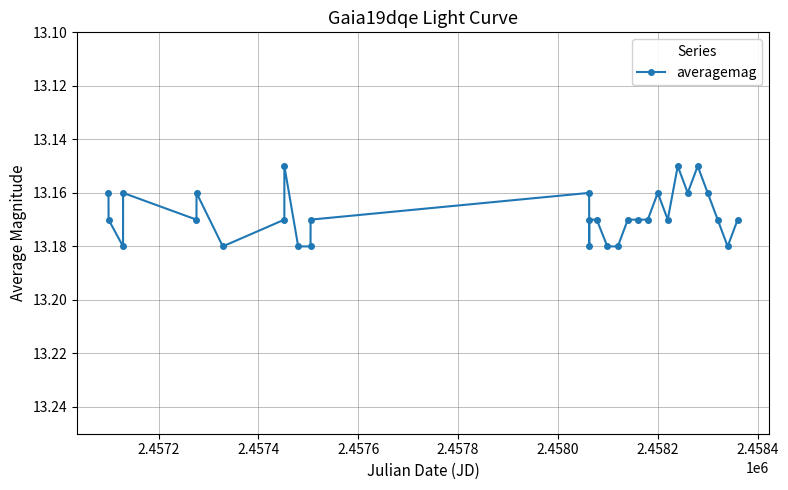

Count the values in the range 13 to 14.

30